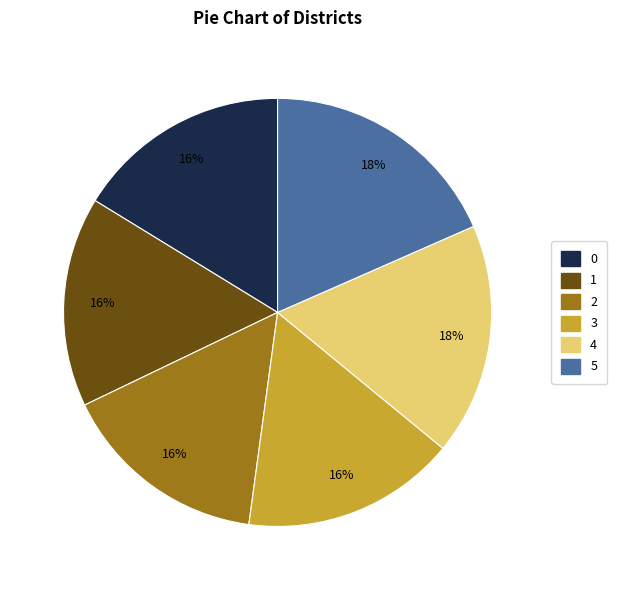

True or false: 4 accounts for 18% of the total.

True